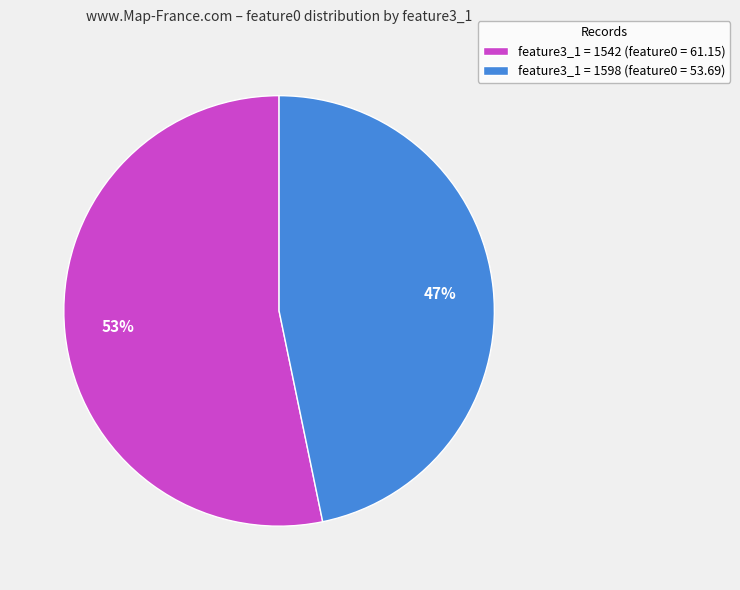

Count the number of slices in the pie.

2